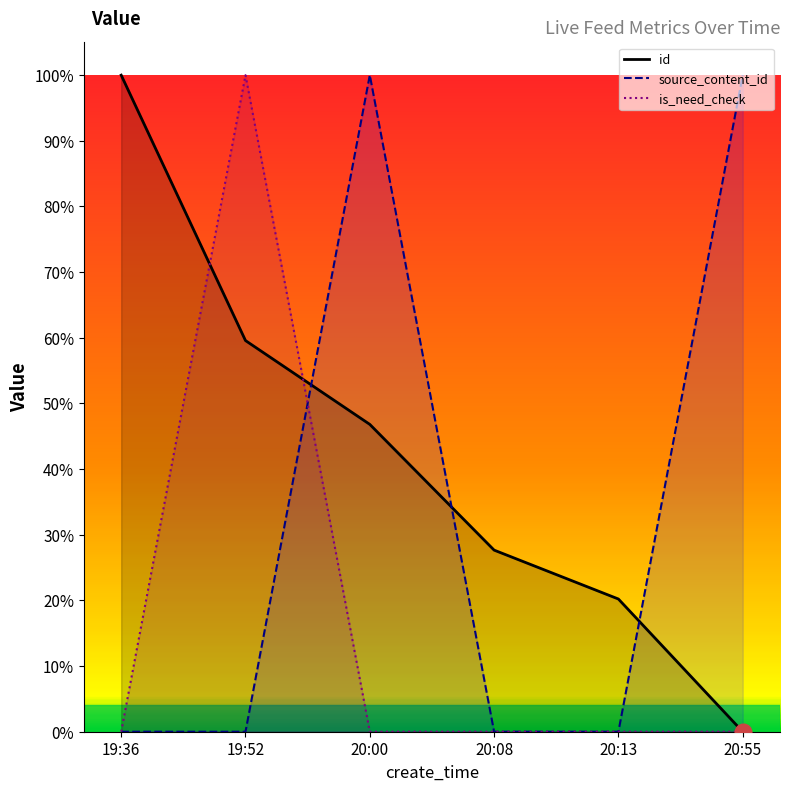

Reading left to right, transcribe all the data shown in this chart.

id: 19:36=1.0	19:52=0.6	20:00=0.5	20:08=0.3	20:13=0.2	20:55=0.0
source_content_id: 19:36=0.0	19:52=0.0	20:00=1.0	20:08=0.0	20:13=0.0	20:55=1.0
is_need_check: 19:36=0.0	19:52=1.0	20:00=0.0	20:08=0.0	20:13=0.0	20:55=0.0